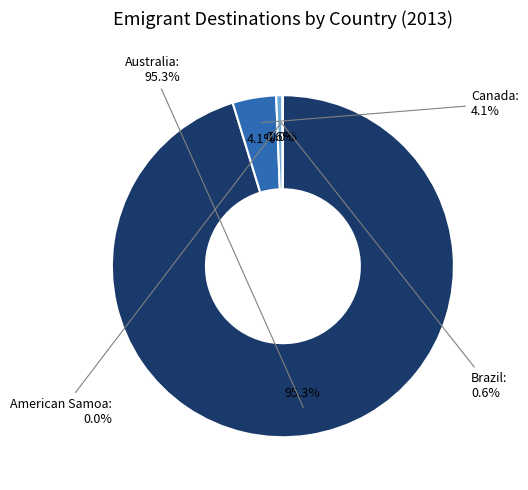

True or false: Brazil accounts for 9% of the total.

False